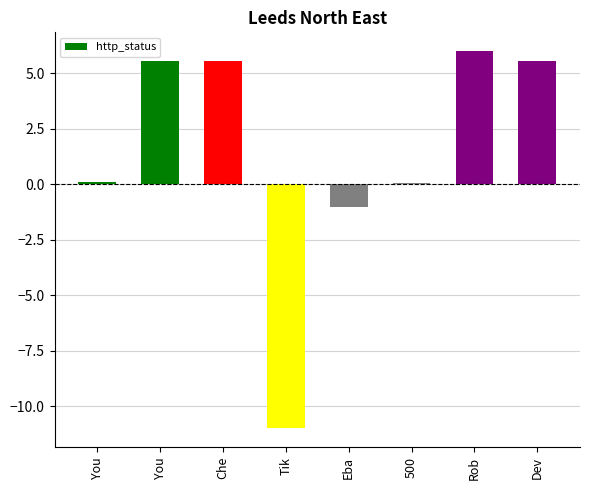

Reading right to left, transcribe all the data shown in this chart.

5.6	6.0	0.1	-1.0	-11.0	5.6	5.6	0.1